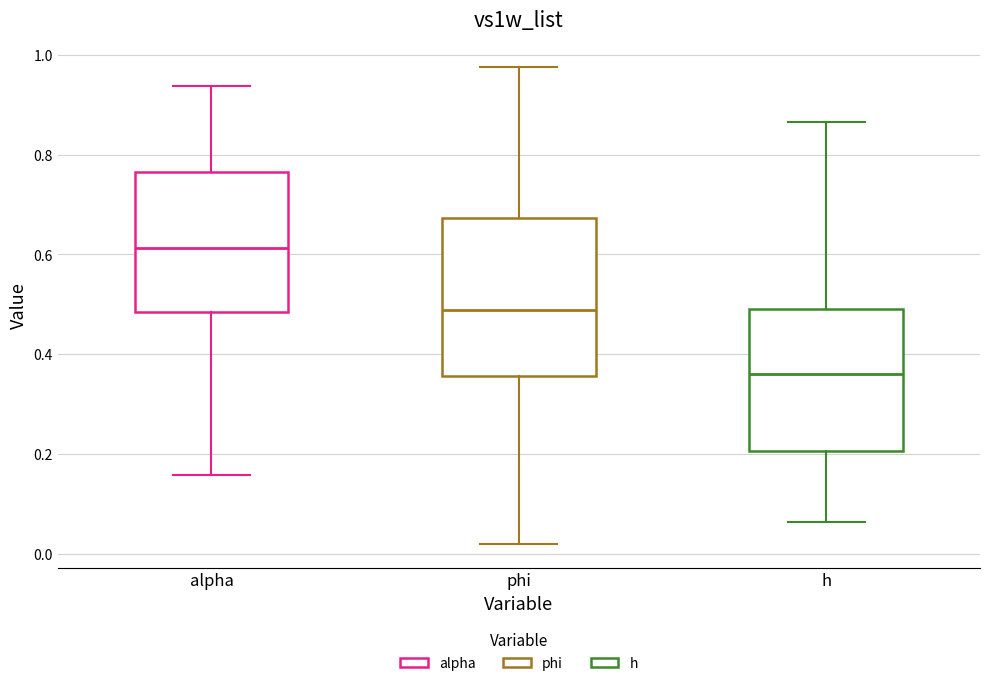

Reading left to right, transcribe this box plot: for each box, give where its median line is, the range the box spans, and where its two whiskers end, as read against the y-axis. The values are not printed on the chart, so give them approximately, as read against the axis.

alpha: median 0.62, box 0.48 to 0.76, whiskers 0.16 to 0.94
phi: median 0.48, box 0.36 to 0.68, whiskers 0.02 to 0.98
h: median 0.36, box 0.20 to 0.50, whiskers 0.06 to 0.86